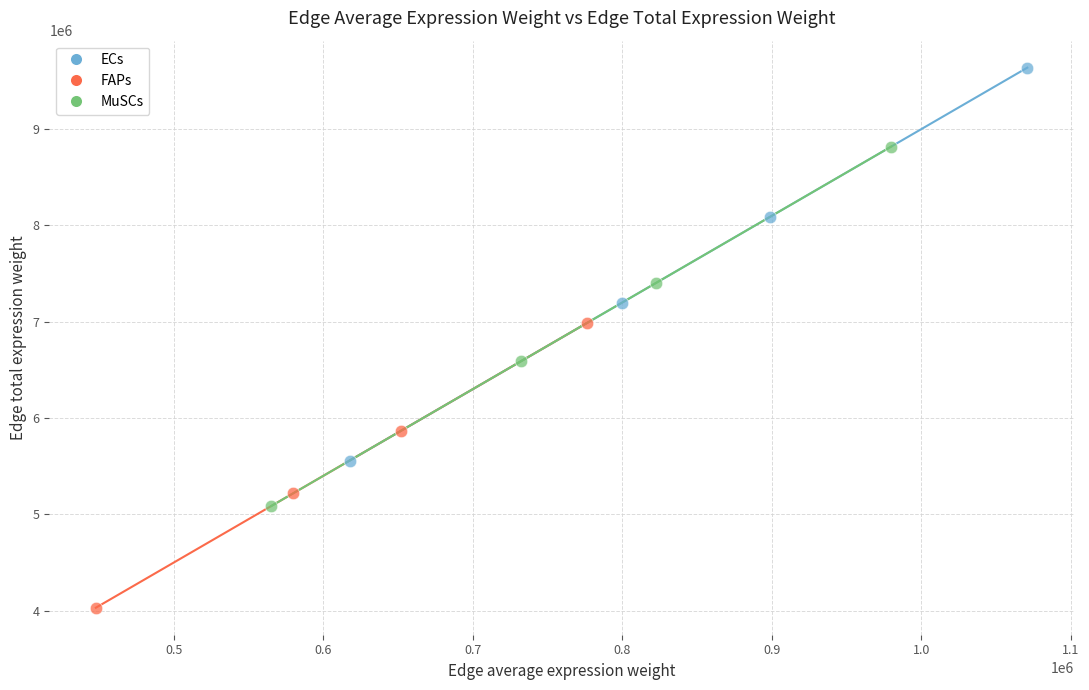

Which series reaches the minimum Y coordinate?

FAPs